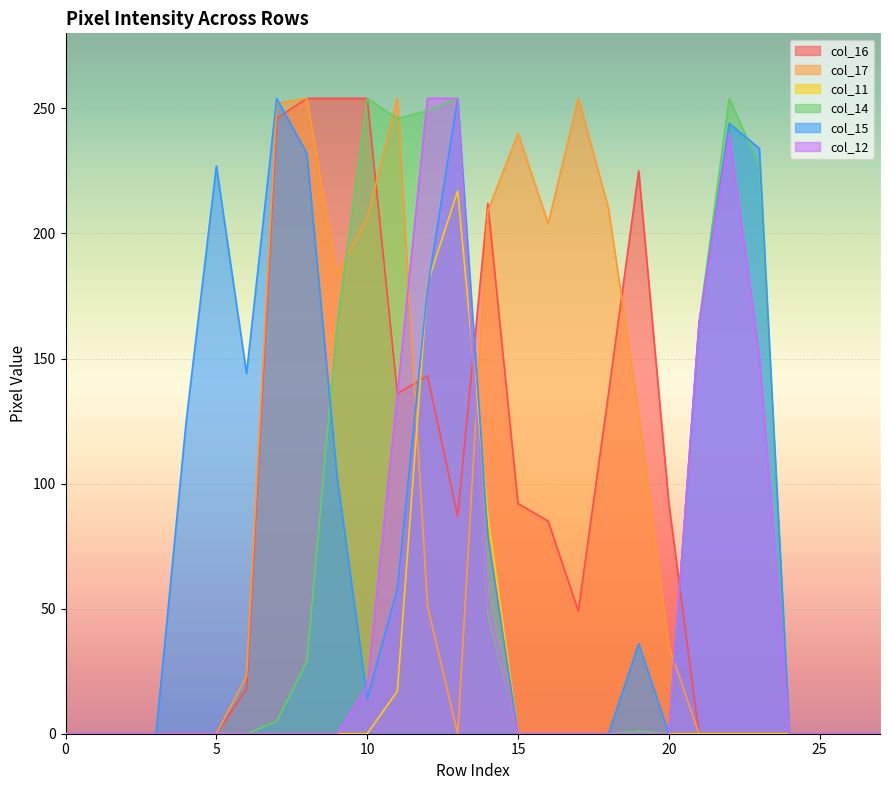

In col_15, how many points are lower than both neighbors (excluding endpoints)?

3